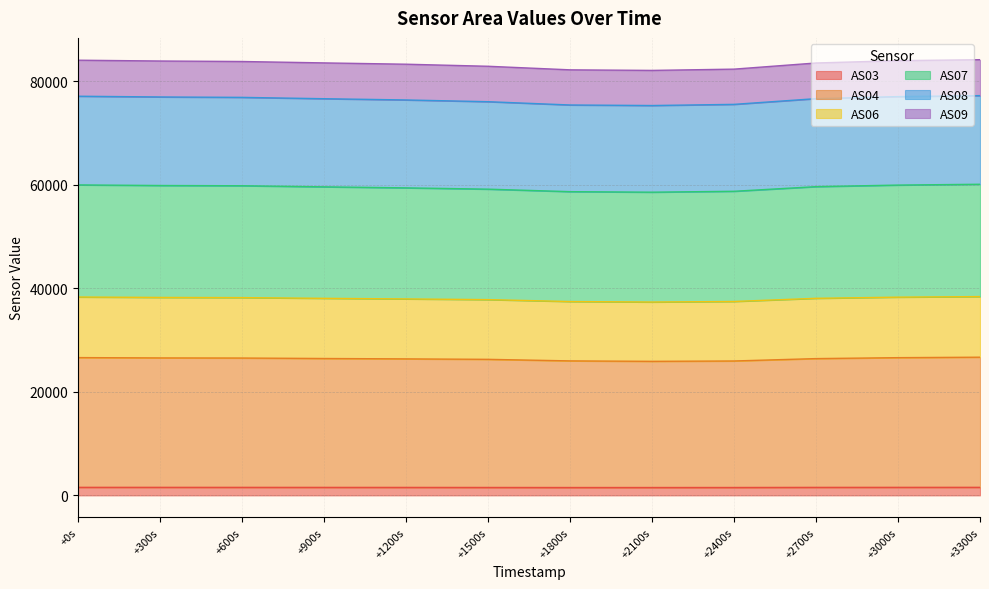

What are all the series names shown in the legend?

AS03, AS04, AS06, AS07, AS08, AS09